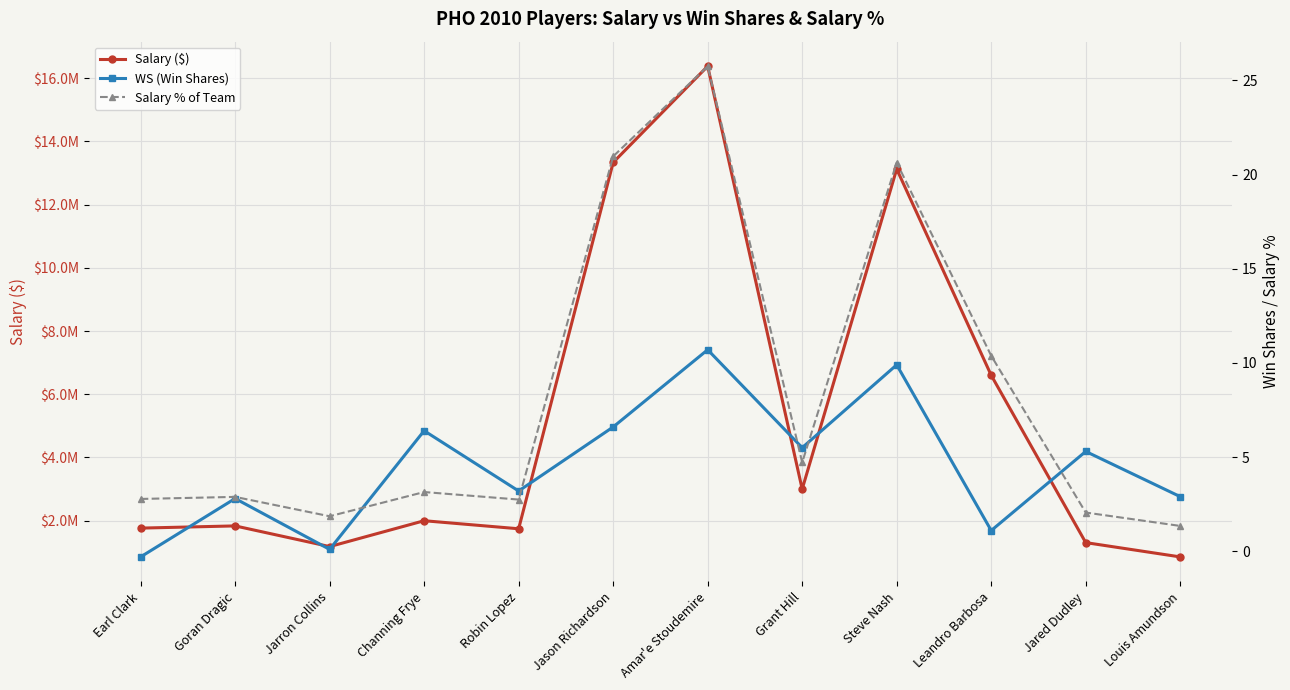

What is the average value of the Salary % of Team series?

8.3